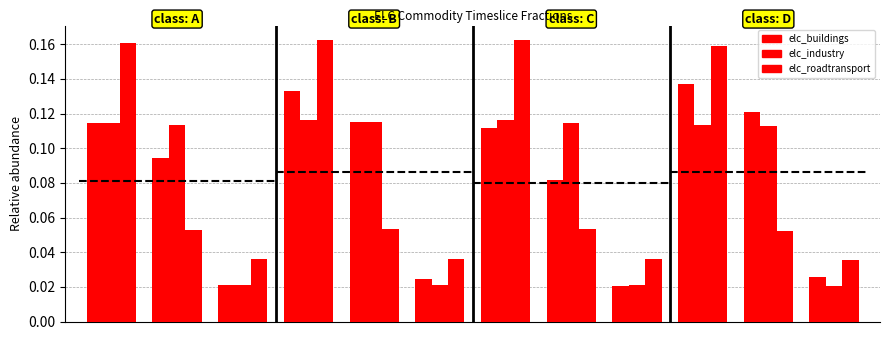

The elc_industry series shows 0.0 at 7. True or false?

False